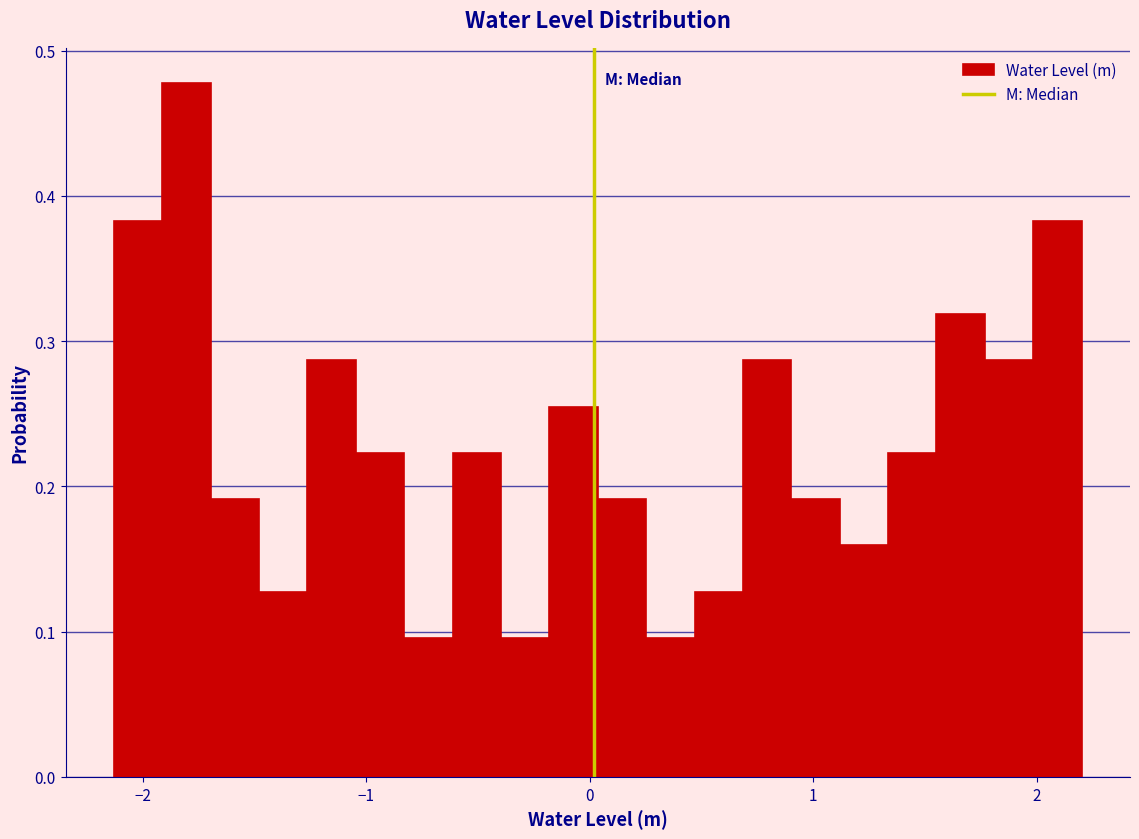

Around what value on the x-axis is the tallest bar? Give the approximate position of its centre, as read against the axis.

-1.8